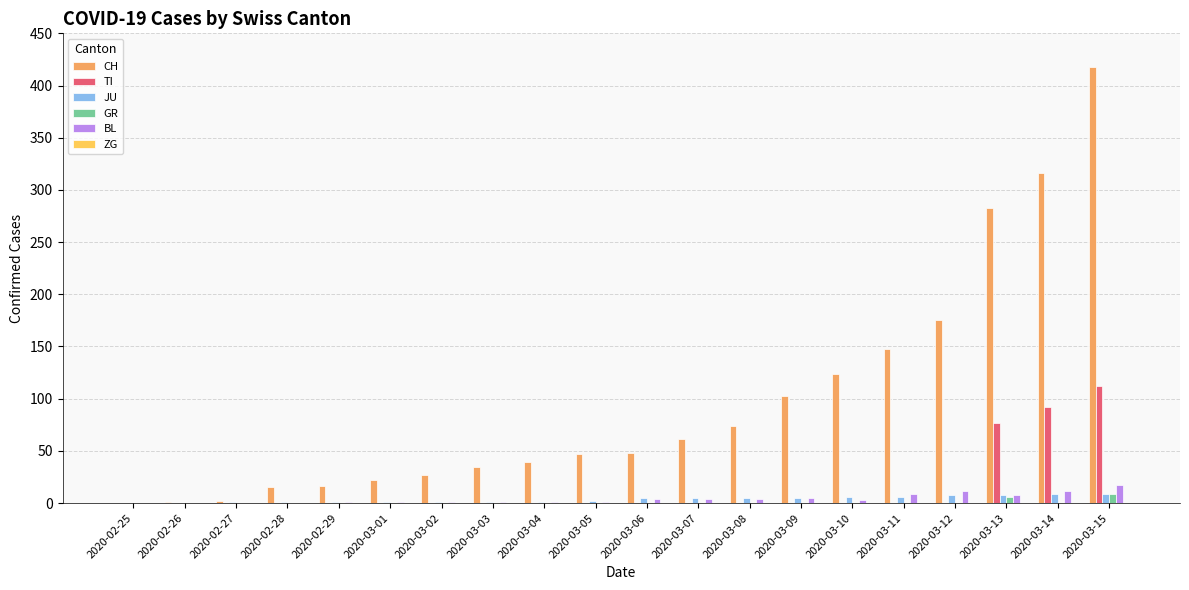

The BL series shows 1 at 2020-03-03. True or false?

True